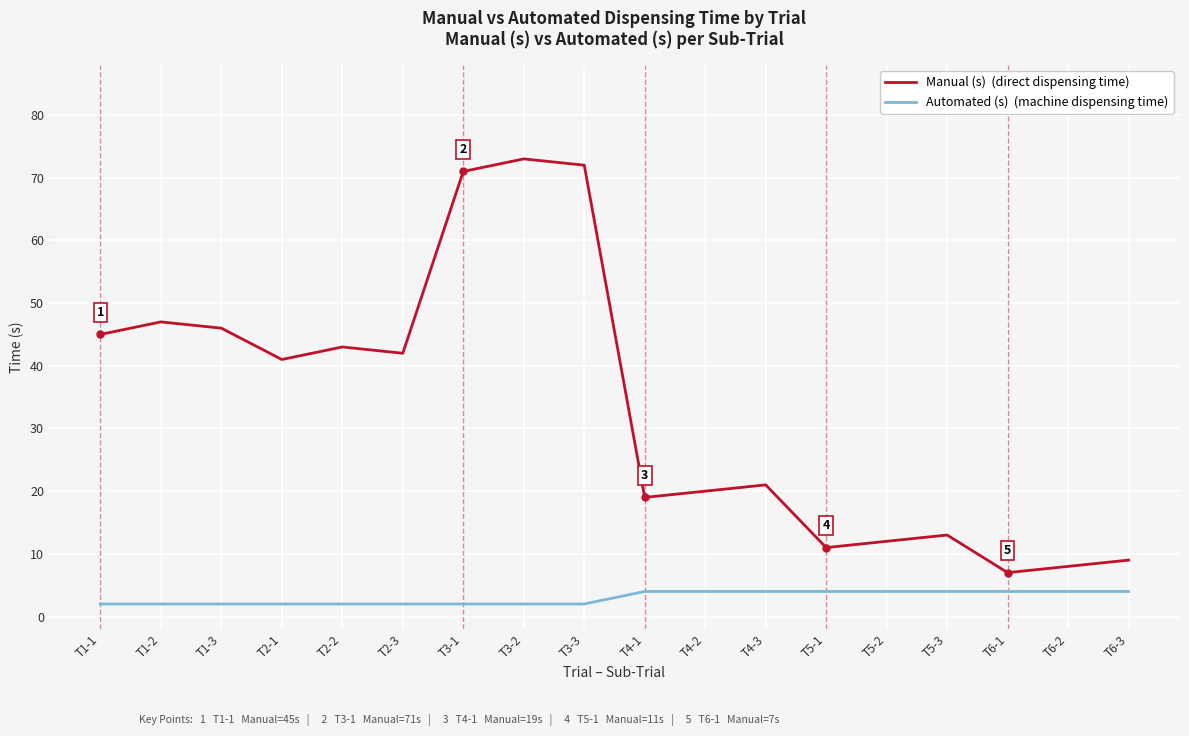

What is the total value across all series at T3-3?

74